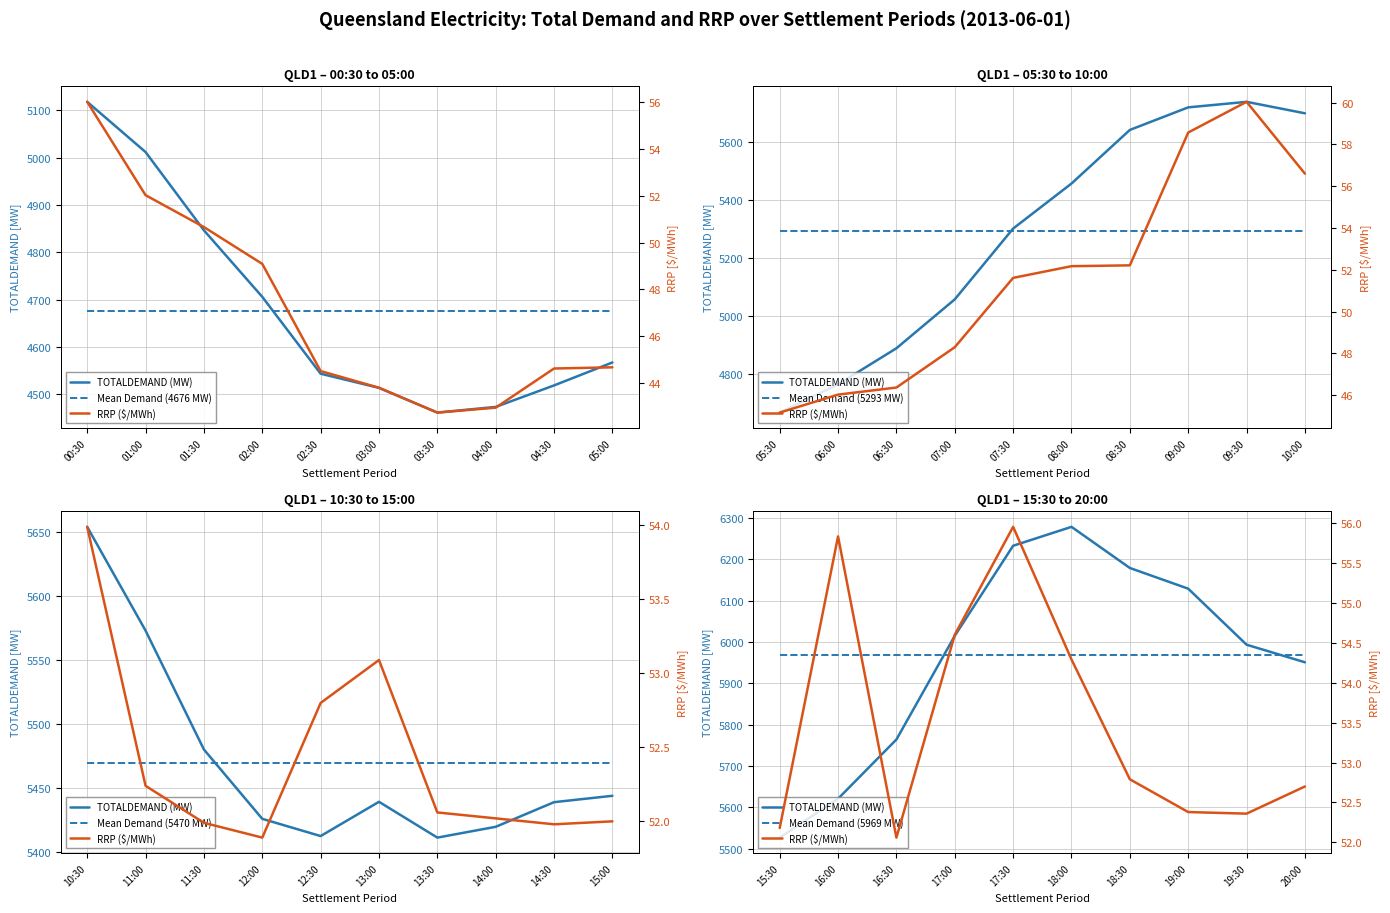

What are all the series names shown in the legend?

TOTALDEMAND (MW), Mean Demand (4676 MW), Mean Demand (5293 MW), Mean Demand (5470 MW), Mean Demand (5969 MW), RRP ($/MWh)